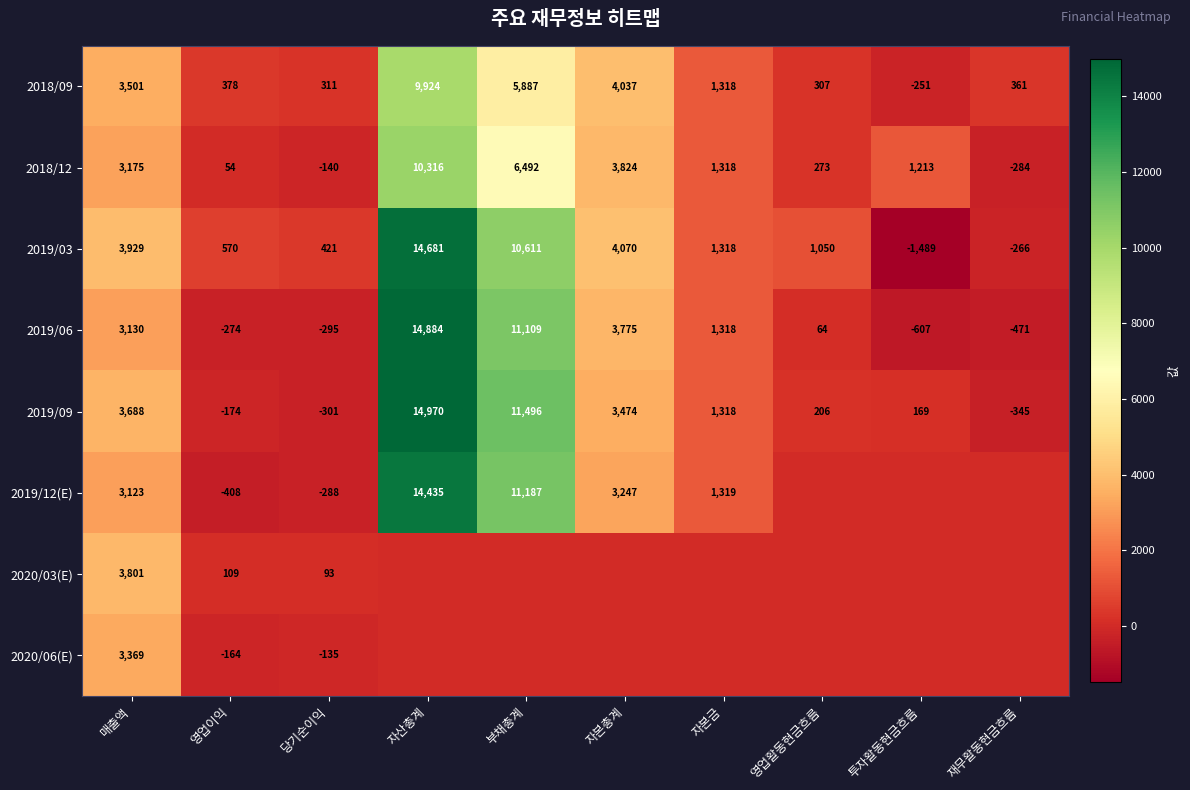

At which category is the sum across all series the highest?

자산총계